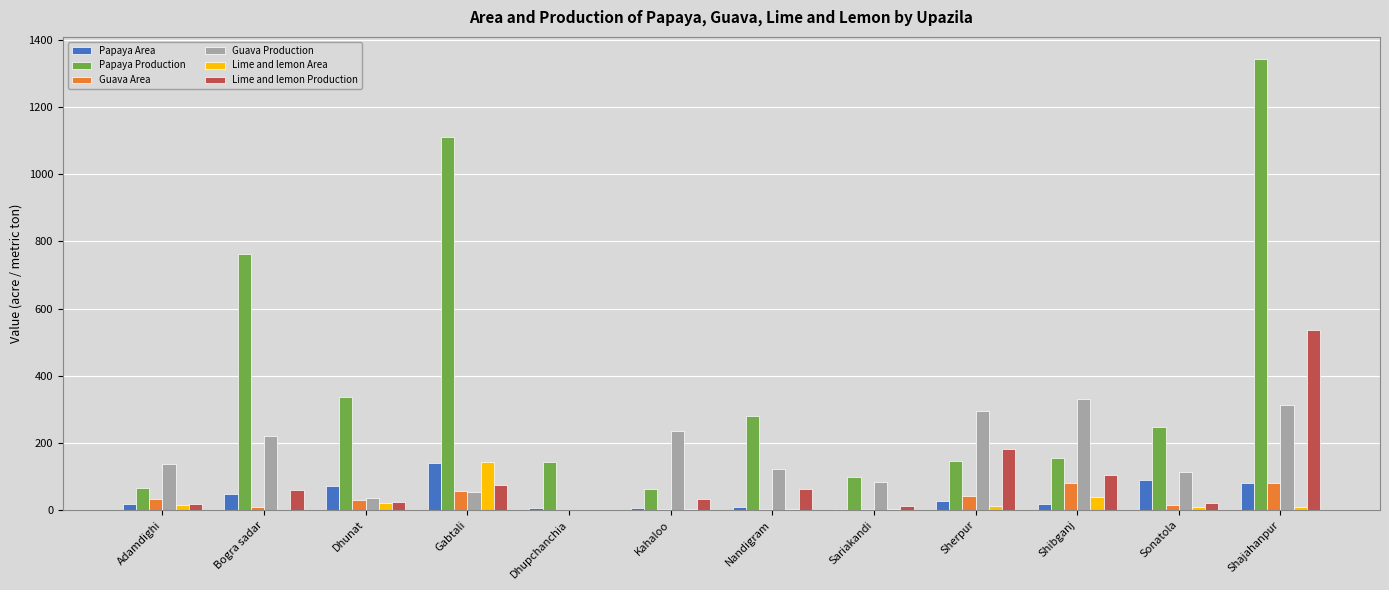

Where is Lime and lemon Area nearest to the value 70?

Shibganj